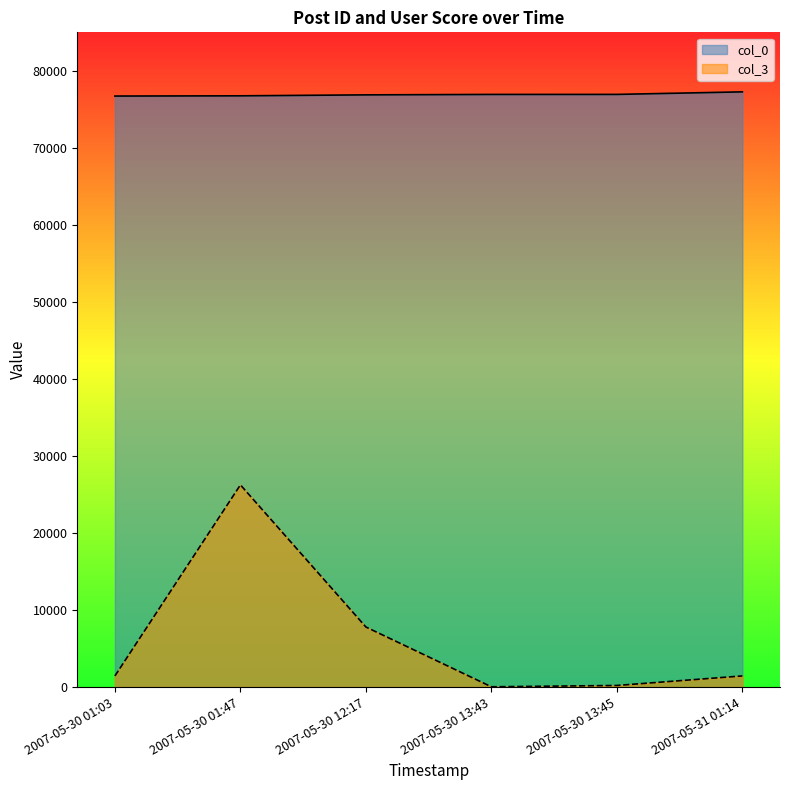

What value does the col_0 series have at 2007-05-30 01:47, to the nearest 100?

76800